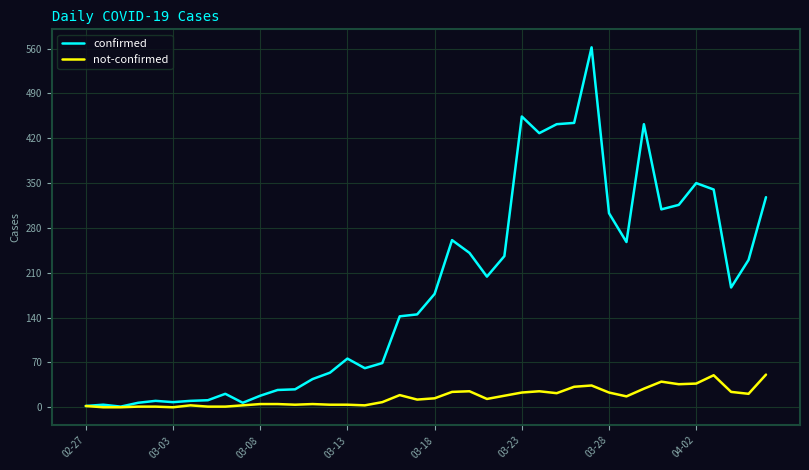

Which series has the largest total across all categories?

confirmed